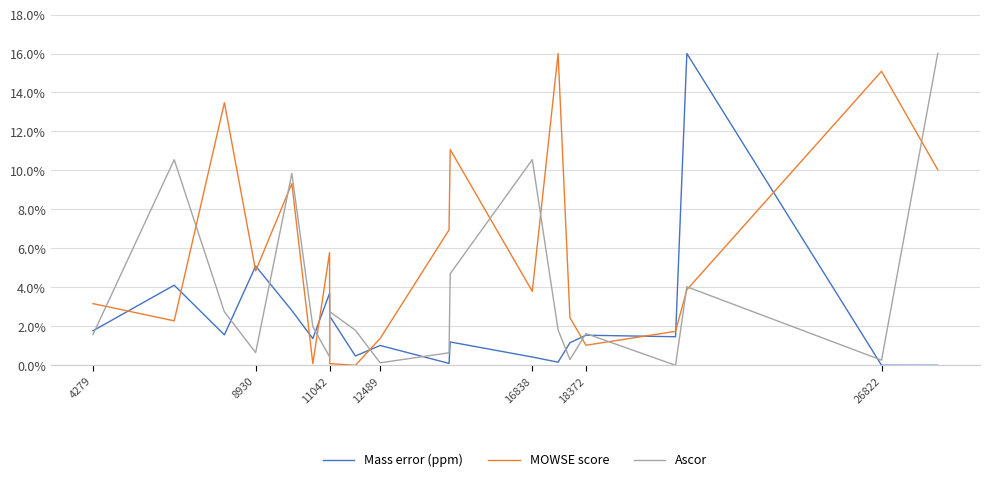

Which series has the largest total across all categories?

MOWSE score